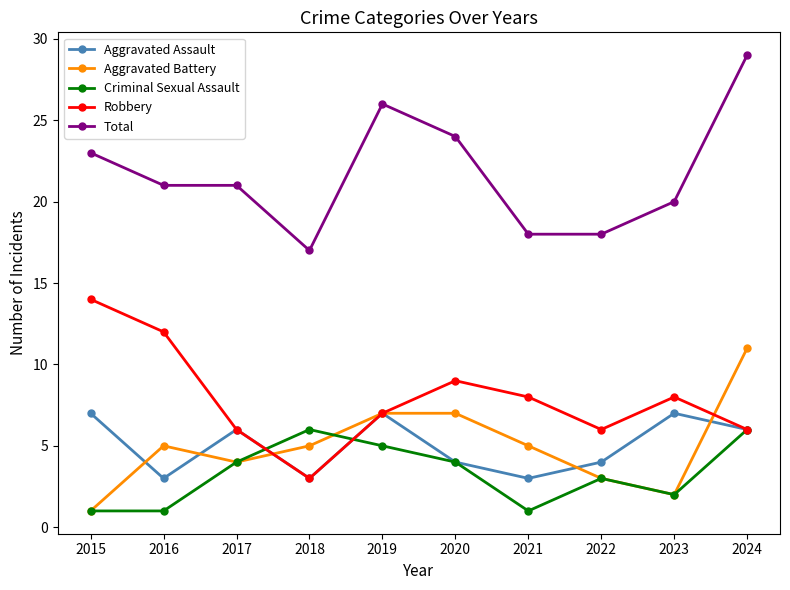

True or false: Total has a value of 35 at 2017.

False